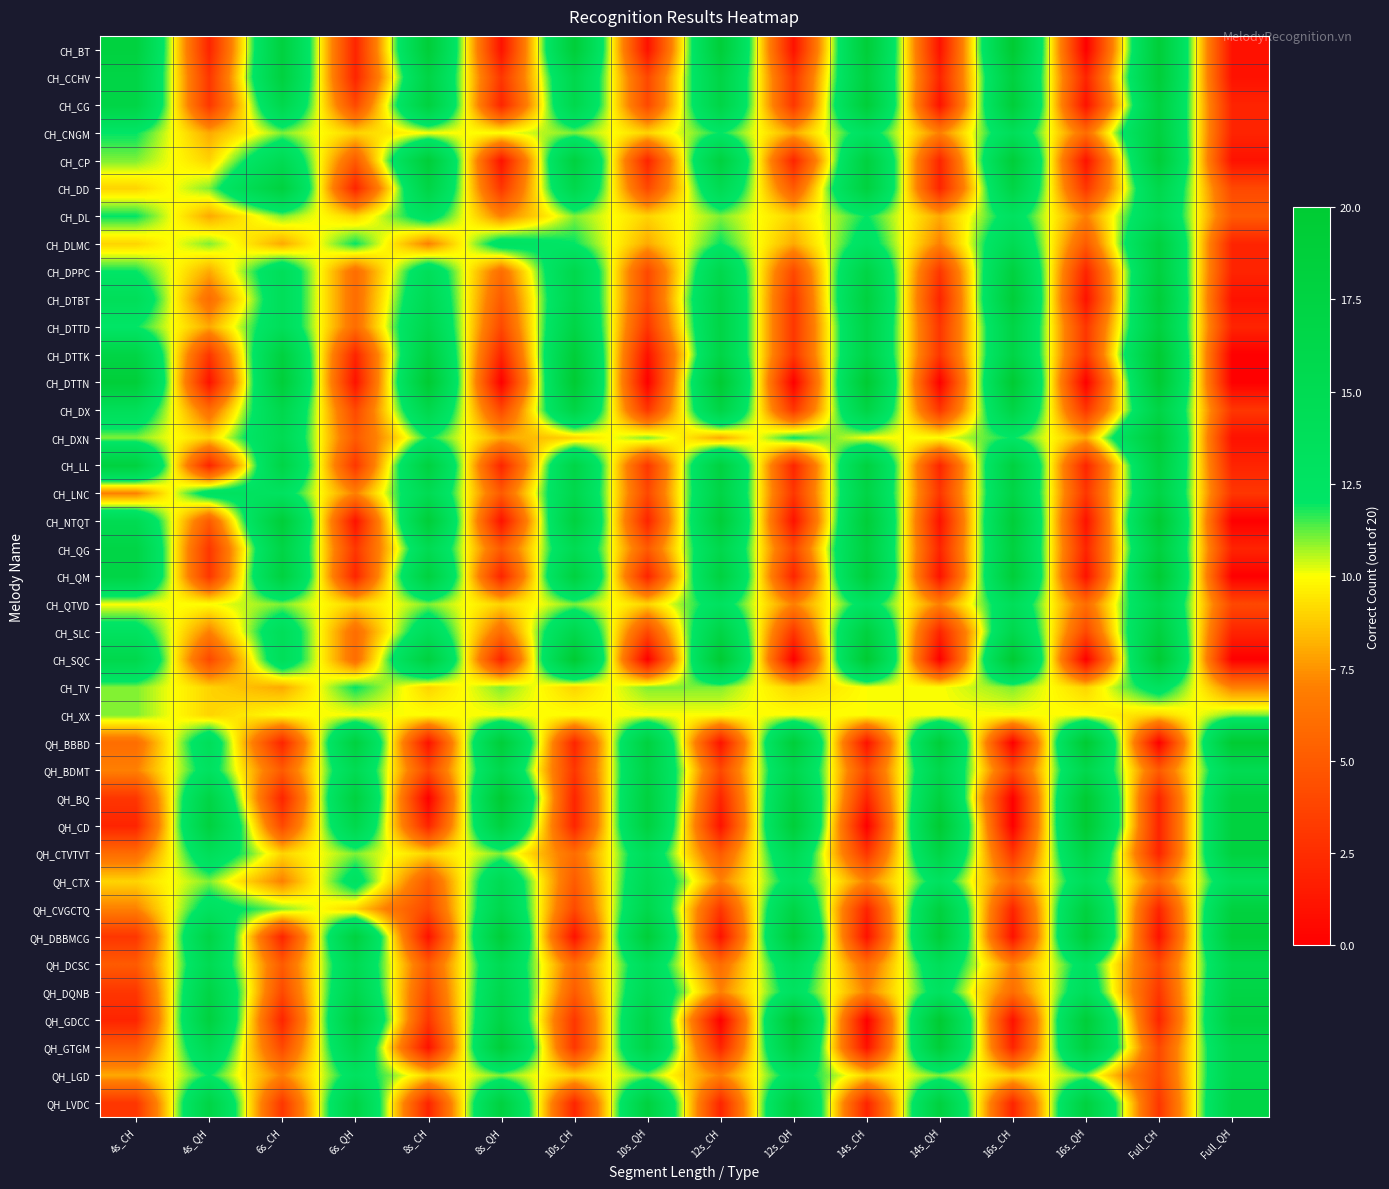

How many distinct data groups are displayed?

39